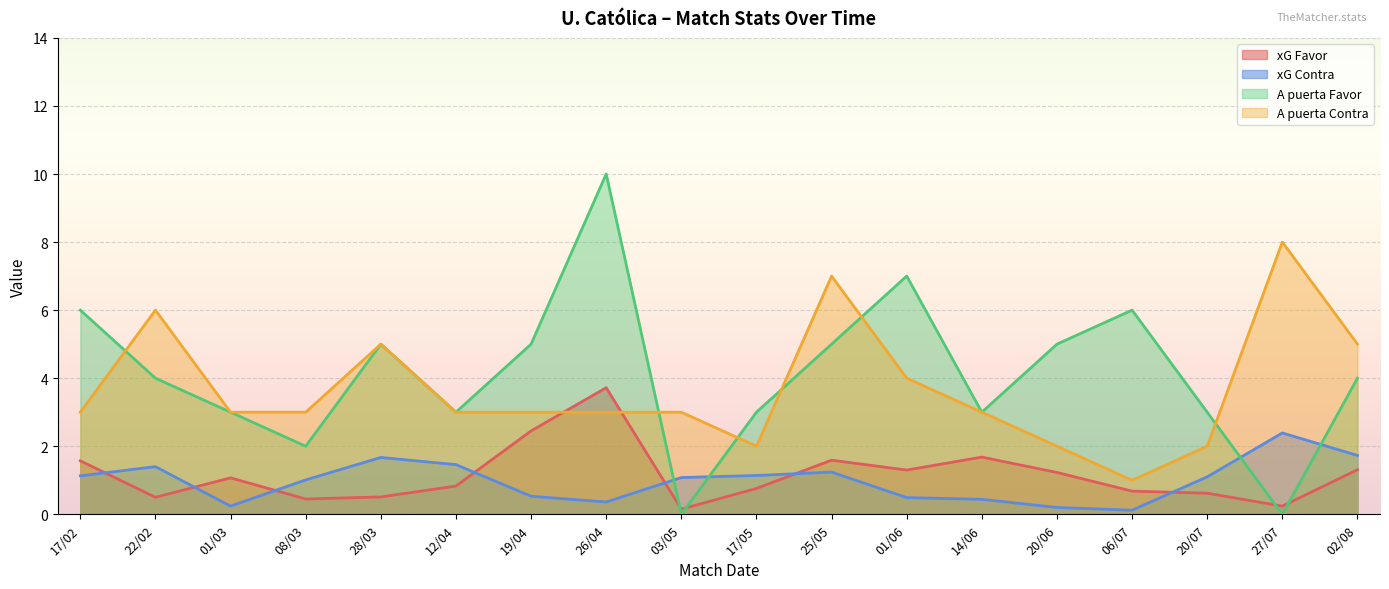

What is the approximate value of A puerta Contra at 14/06?

3.0